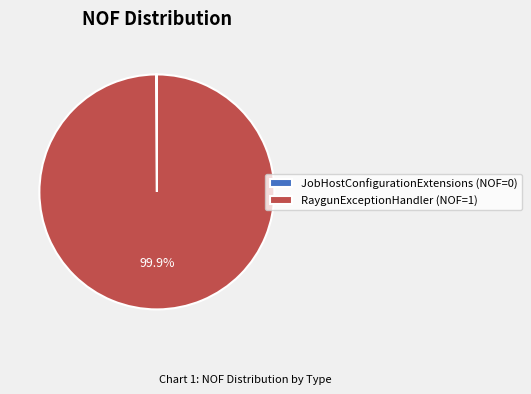

Is there a majority slice in this chart?

Yes